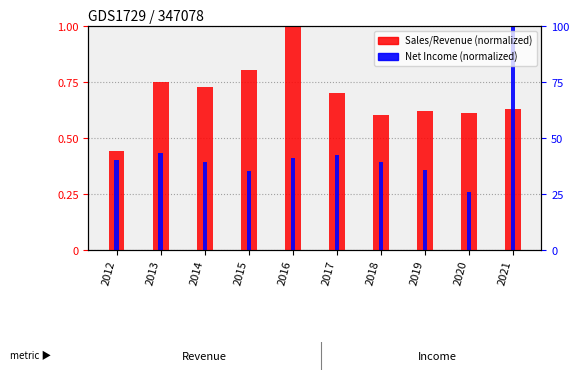

Which category has the lowest value across all series?

2020